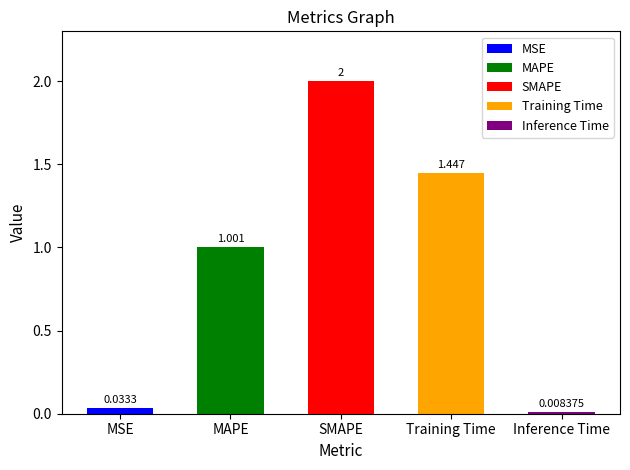

How many data points are above 1?

3